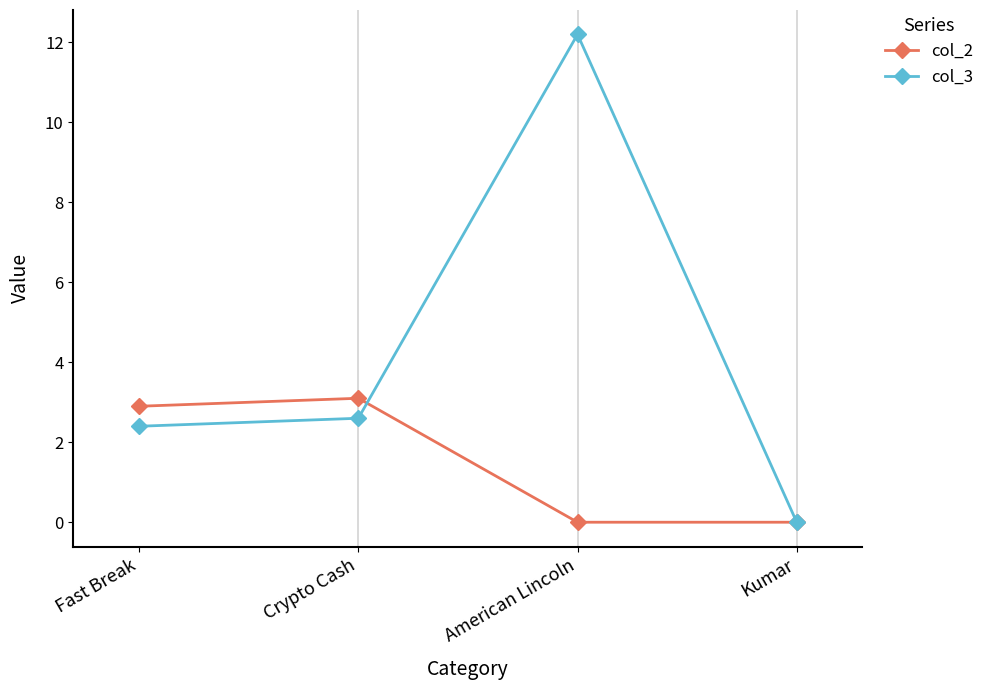

Reading right to left, transcribe all the data shown in this chart.

col_2: 0.0	0.0	3.1	2.9
col_3: 0.0	12.2	2.6	2.4